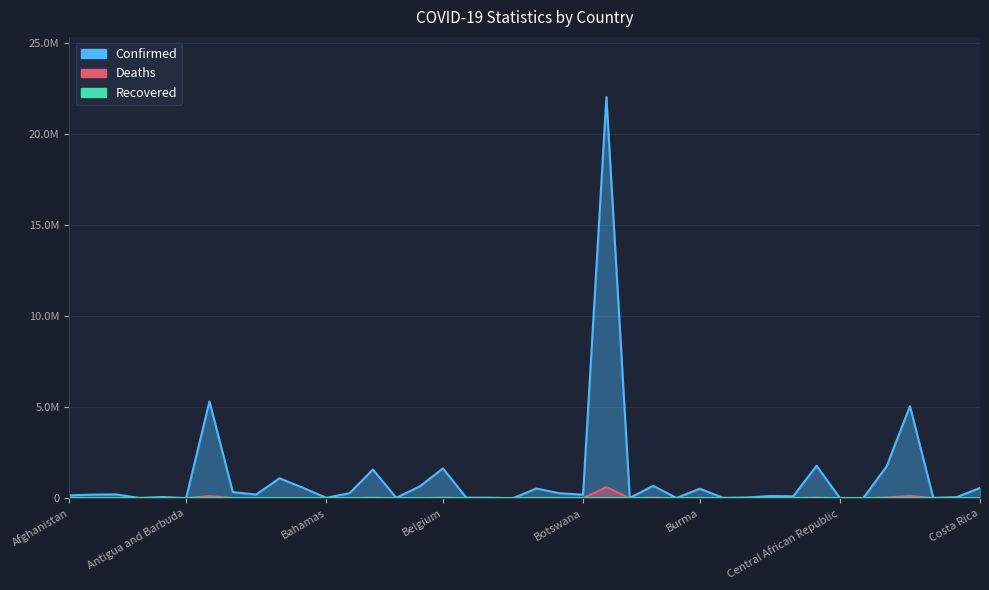

True or false: Deaths and Confirmed intersect in this chart.

False